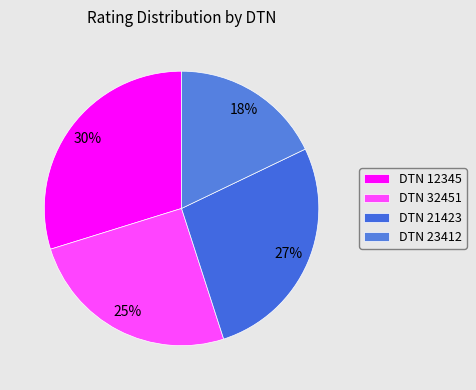

Does any single category account for the majority?

No